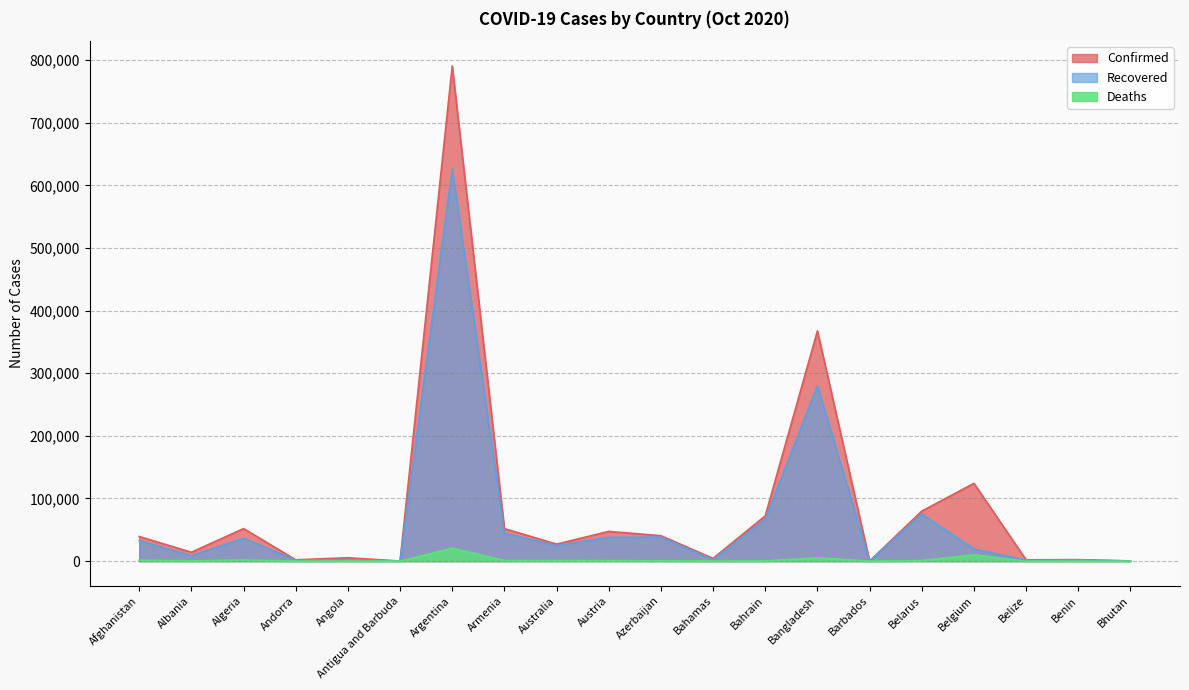

Does the chart have visible grid lines?

Yes